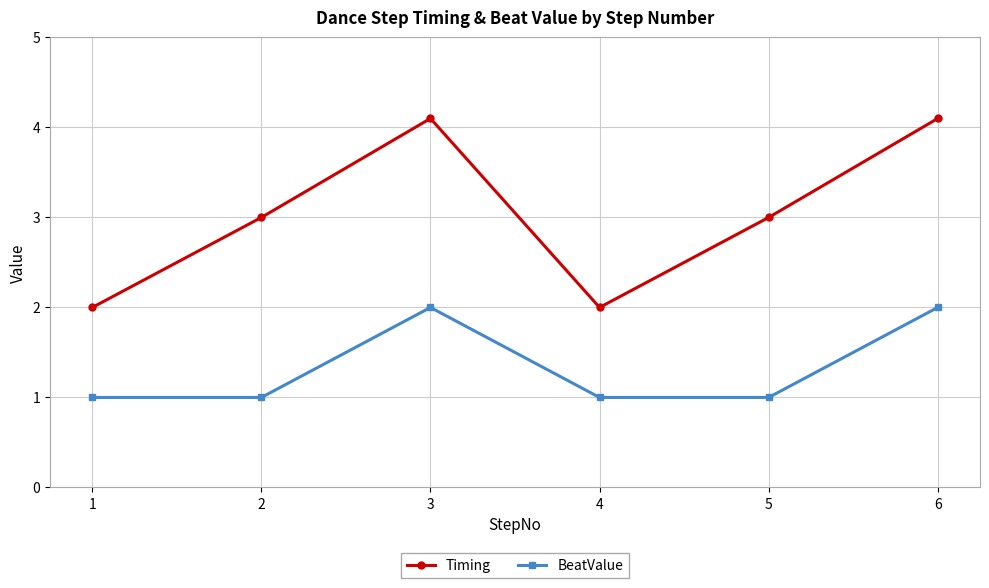

True or false: Timing and BeatValue intersect in this chart.

False